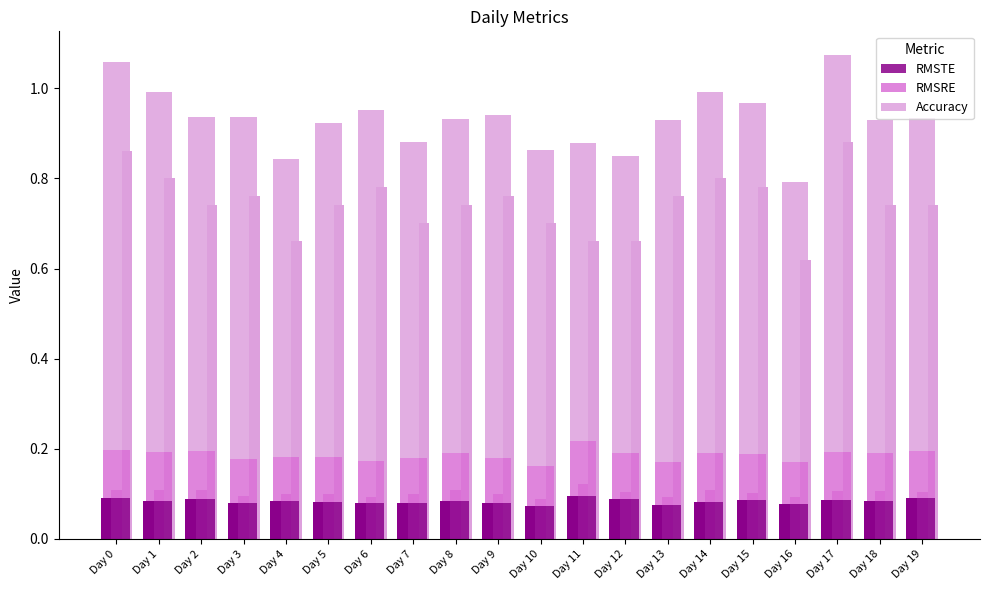

How many Accuracy values are between 0 and 1?

20